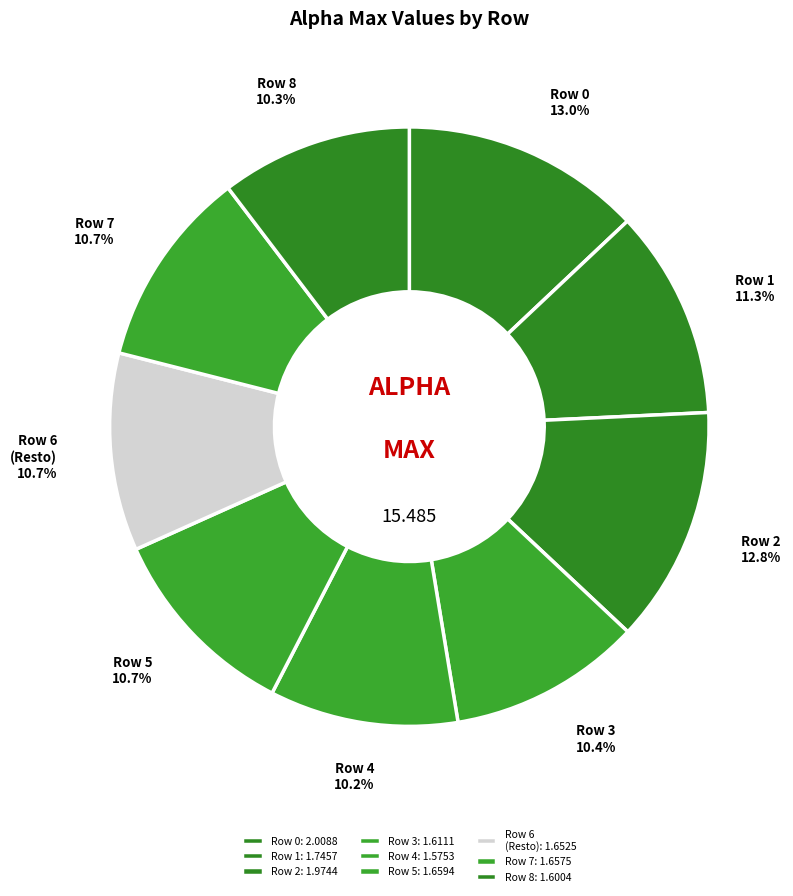

Is there a majority slice in this chart?

No